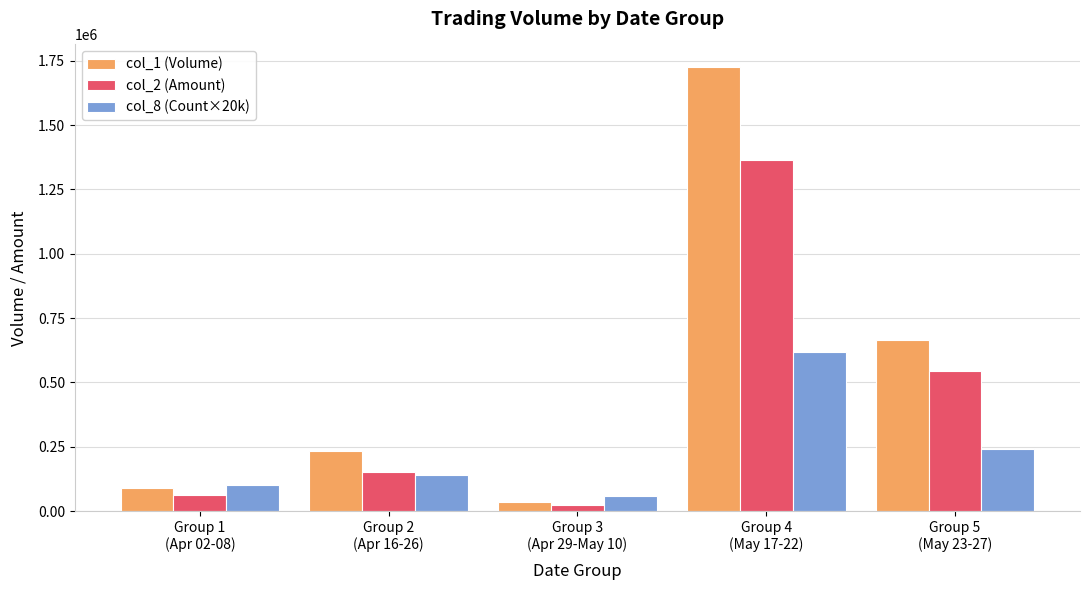

The value of col_8 (Count×20k) at Group 1
(Apr 02-08) is 161812. True or false?

False